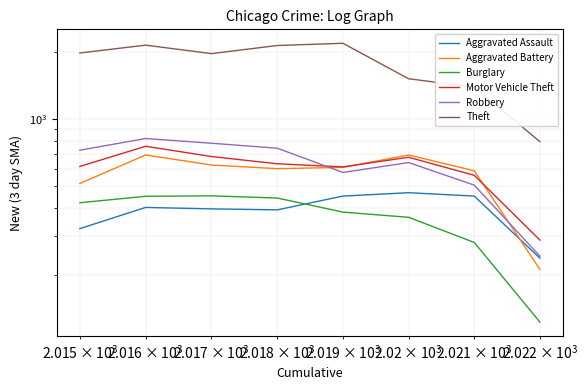

In Theft, how many points are lower than both neighbors (excluding endpoints)?

1